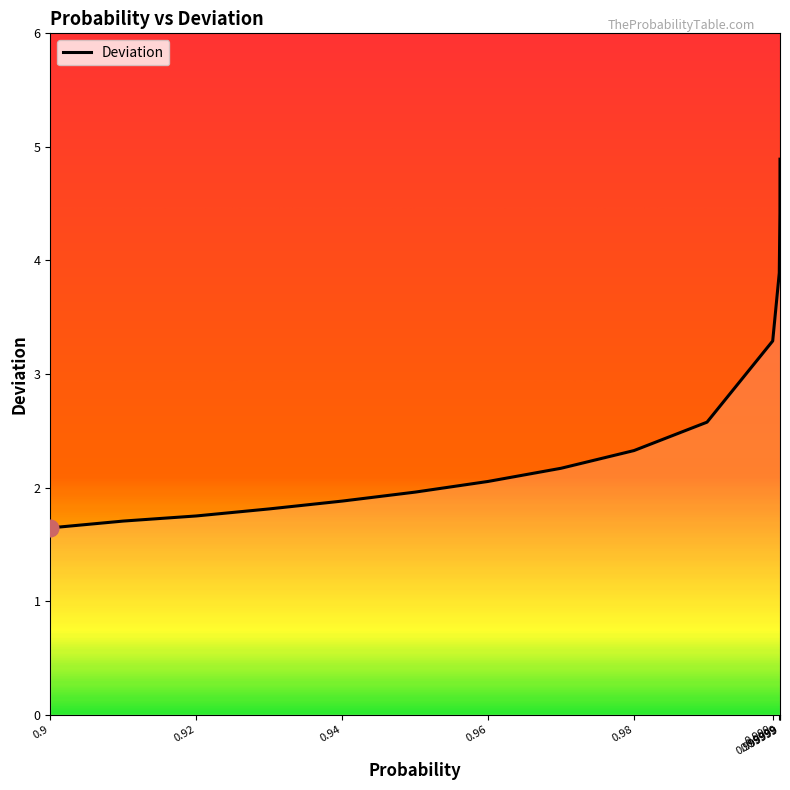

What is the greatest value displayed?

4.9